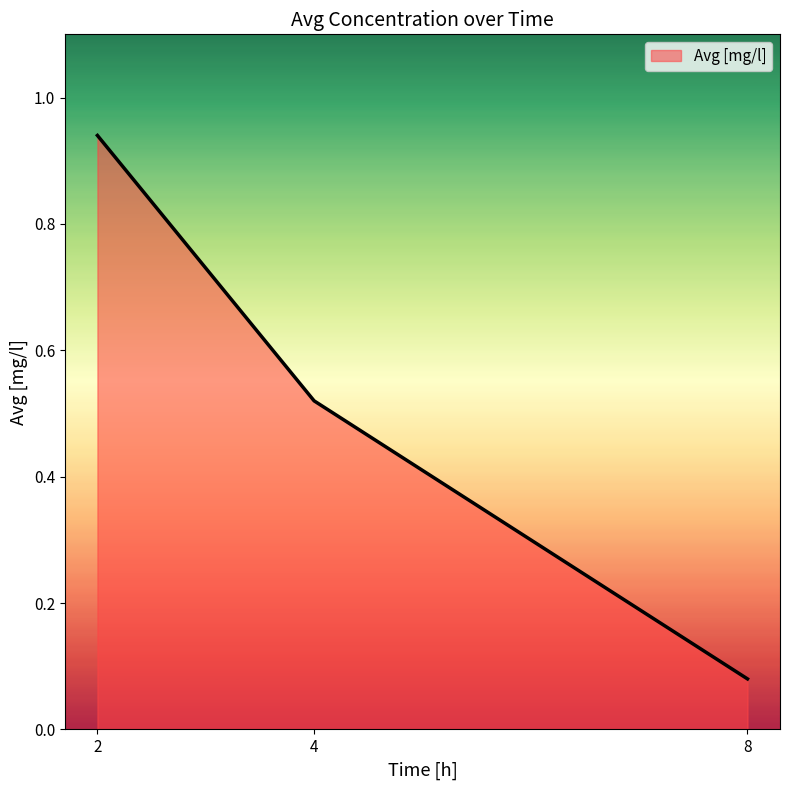

What is the change in value from 2 to 4?

-0.4